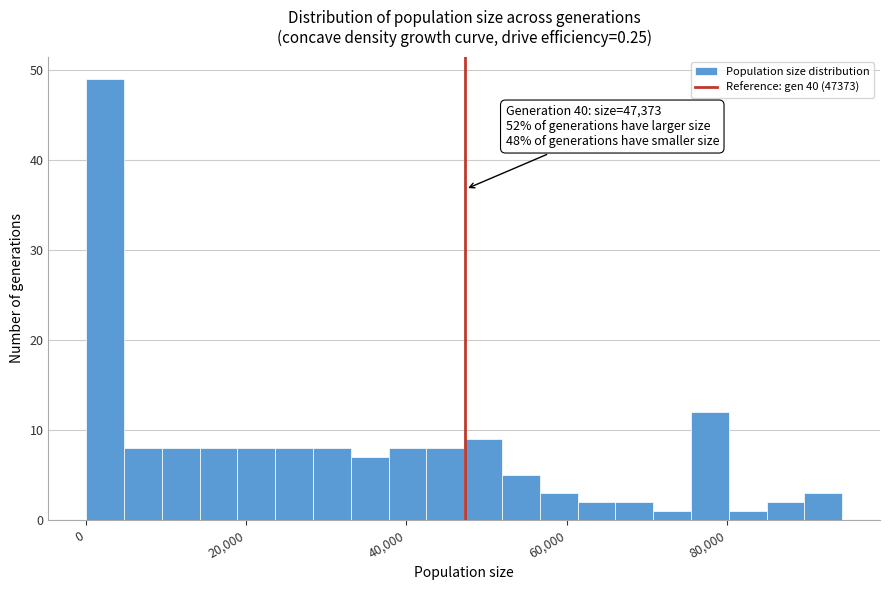

Around what value on the x-axis is the tallest bar? Give the approximate position of its centre, as read against the axis.

2000